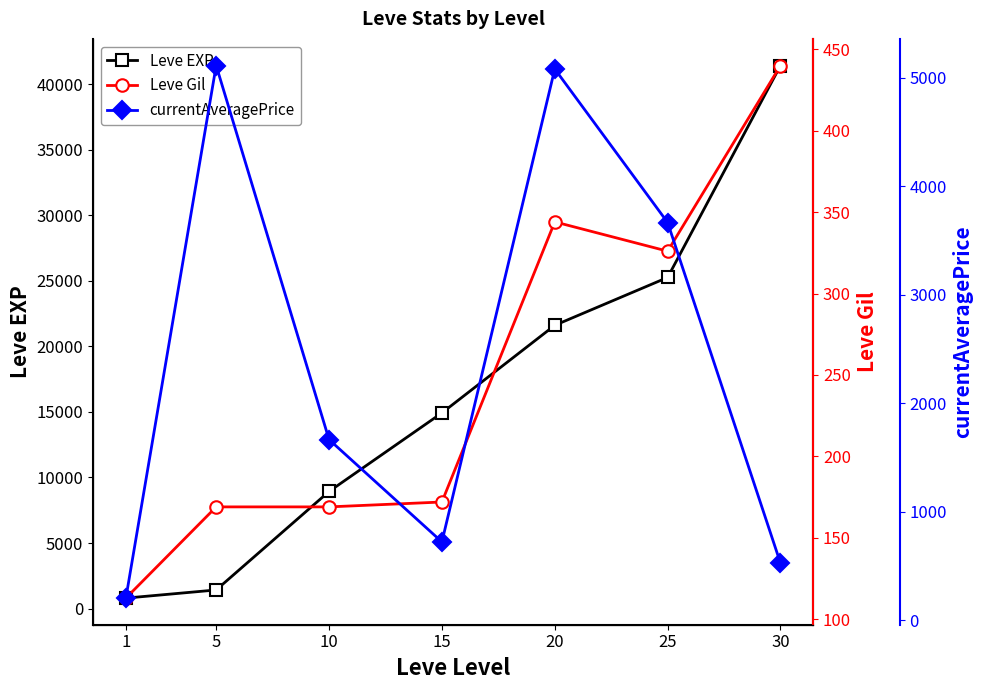

What is the value of the currentAveragePrice point at the 7th from the left?

528.1